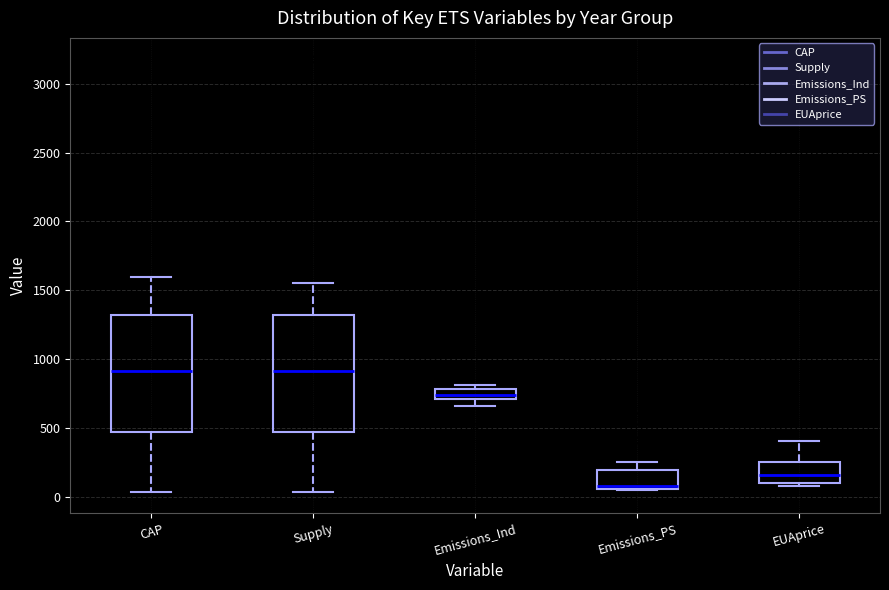

Where does the median line of the box for Emissions_PS sit on the y-axis? The values are not printed on the chart, so give them approximately, as read against the axis.

100